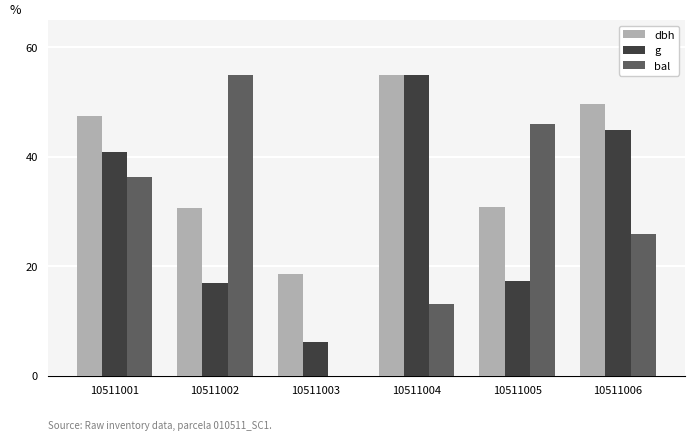

What is the average value of the bal series?

29.4